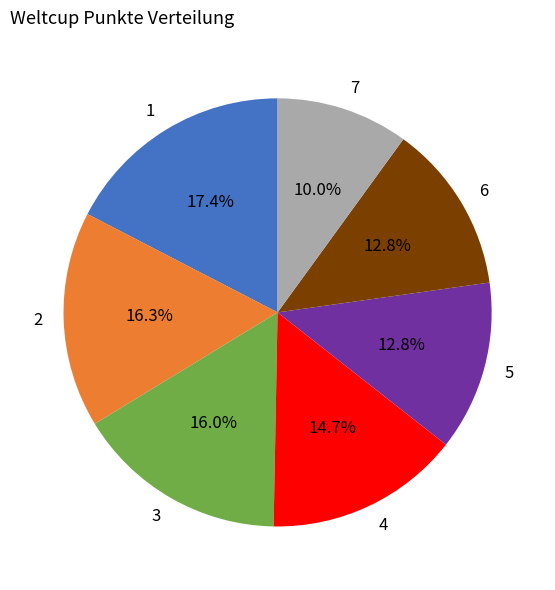

Does any single category account for the majority?

No